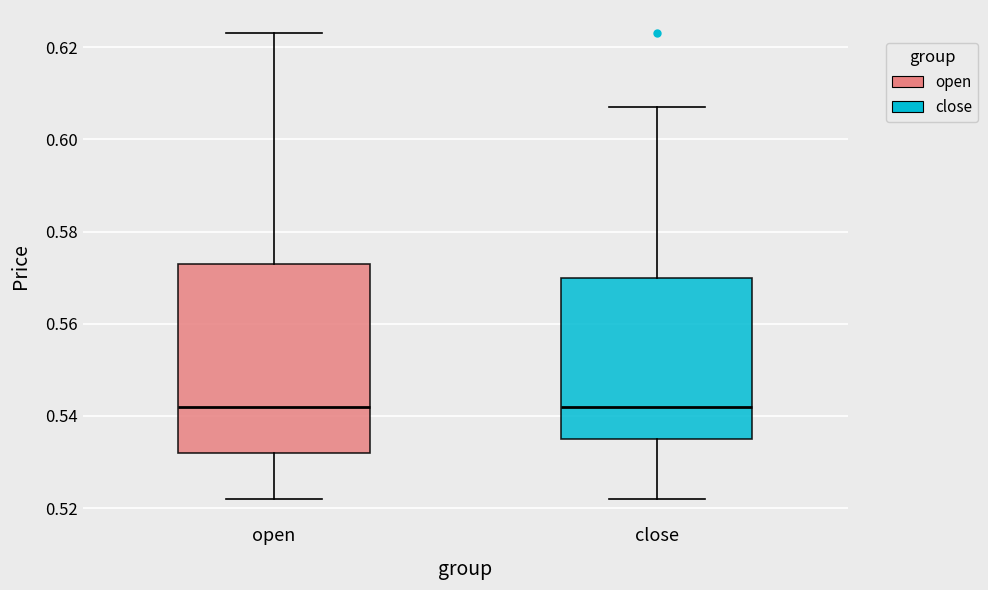

Where does the upper whisker of the box for close end on the y-axis? The values are not printed on the chart, so give them approximately, as read against the axis.

0.608